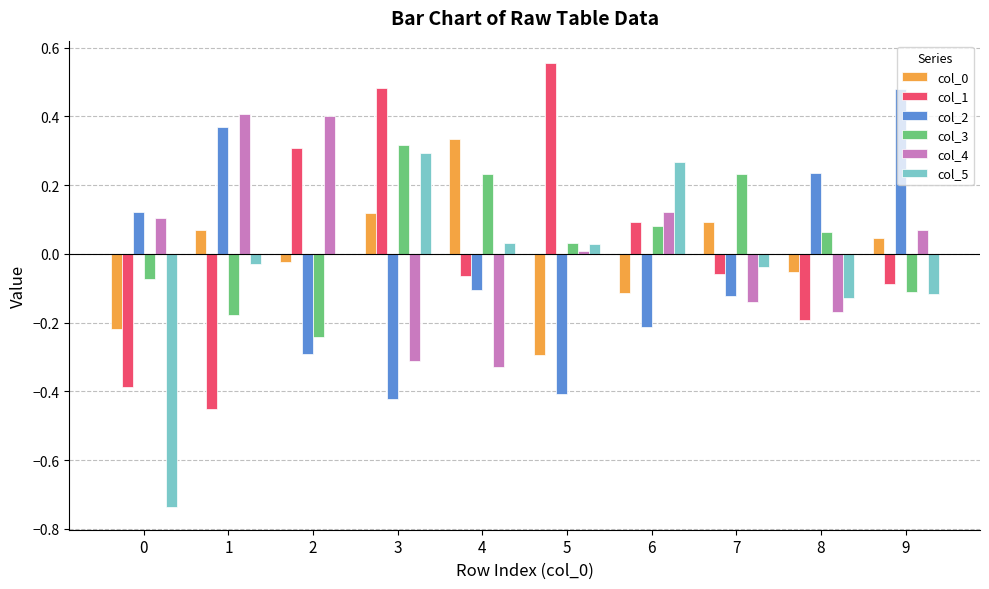

At which category is the sum across all series the highest?

3